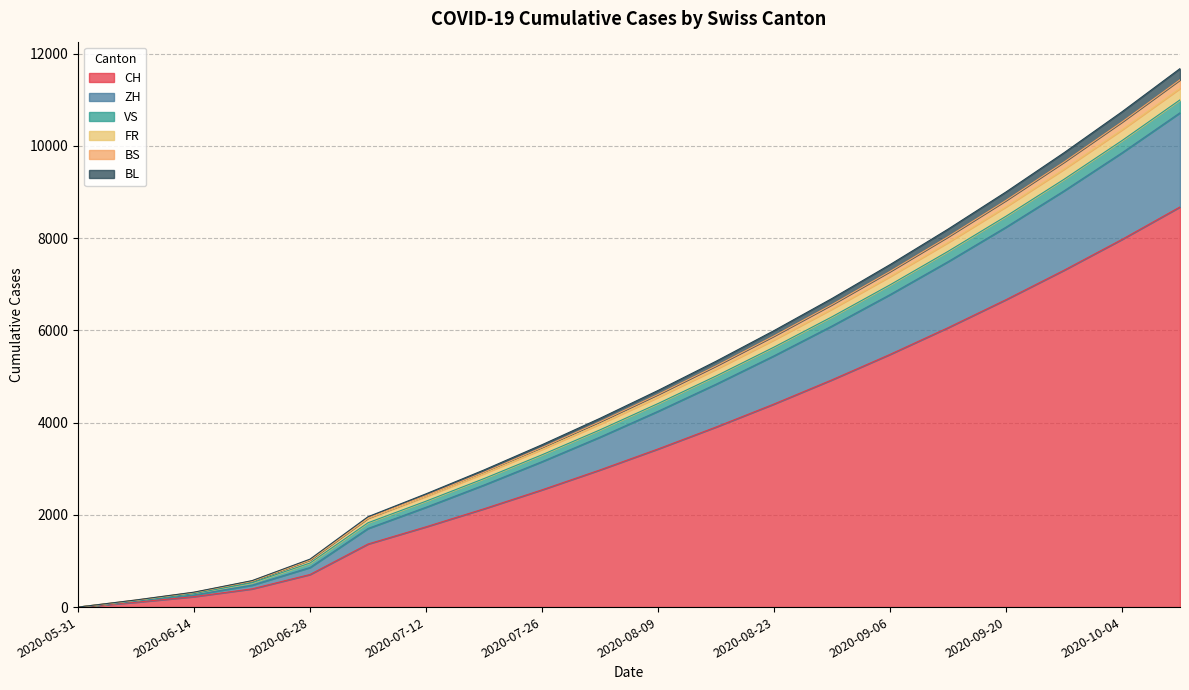

What is the highest value of the CH series?

8678